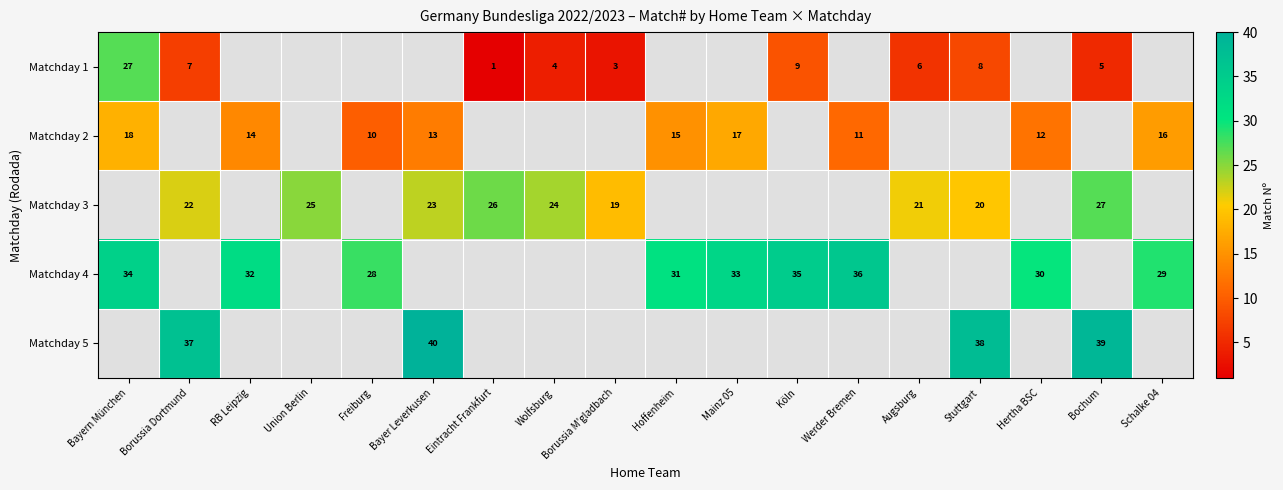

The value of Matchday 4 at Hoffenheim is 31. True or false?

True